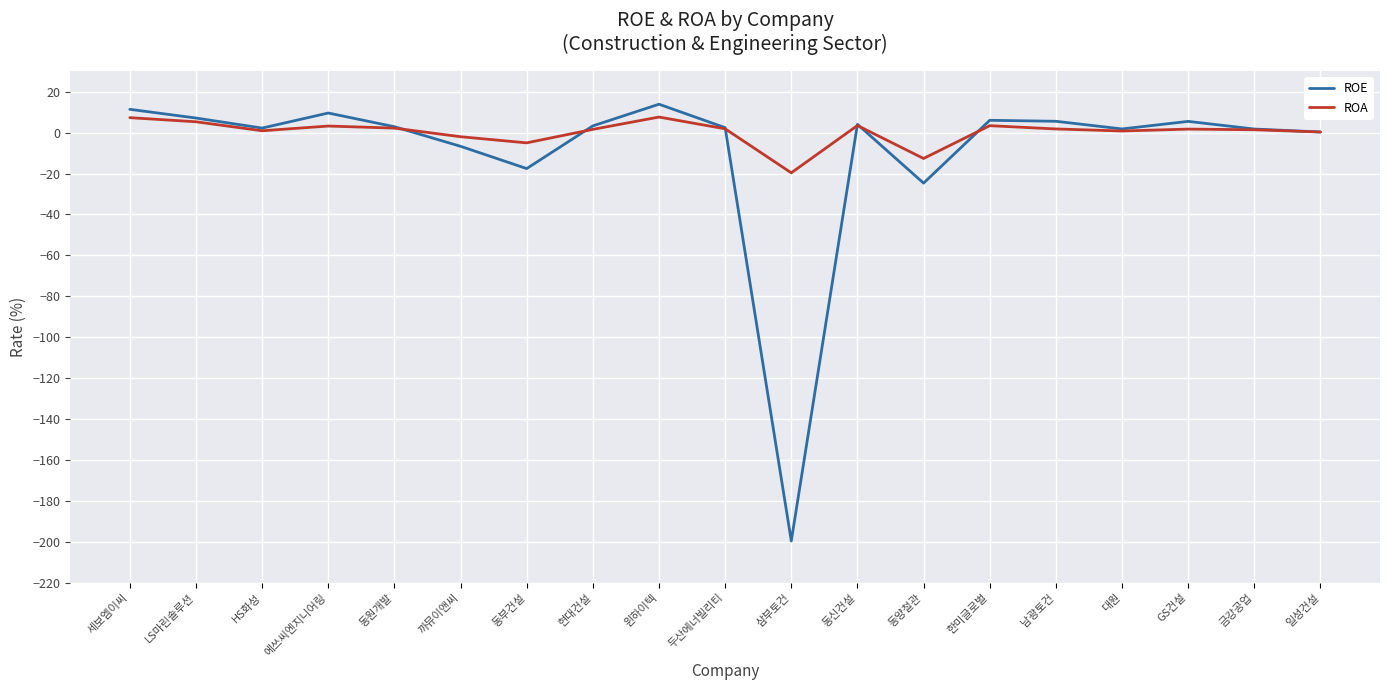

Which category has the highest value across all series?

윈하이텍